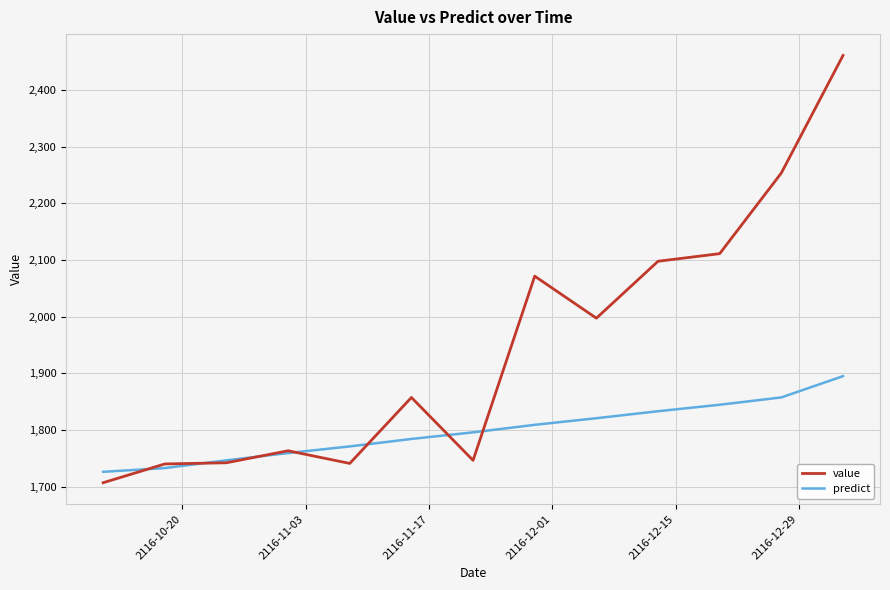

Which series has the largest total across all categories?

value